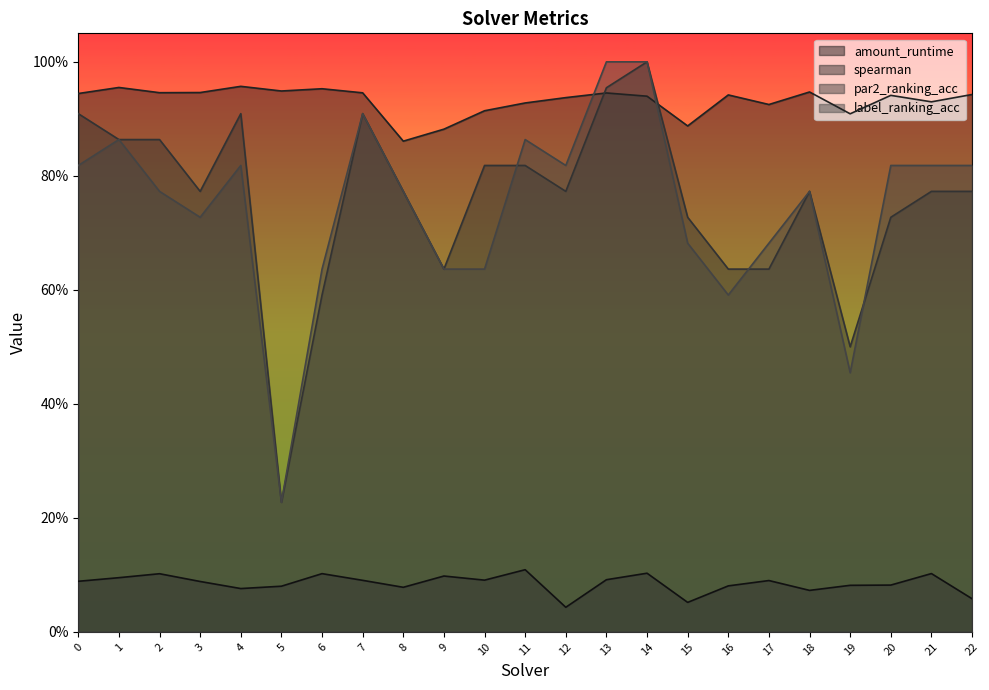

The label_ranking_acc series shows 0.6 at 6. True or false?

True